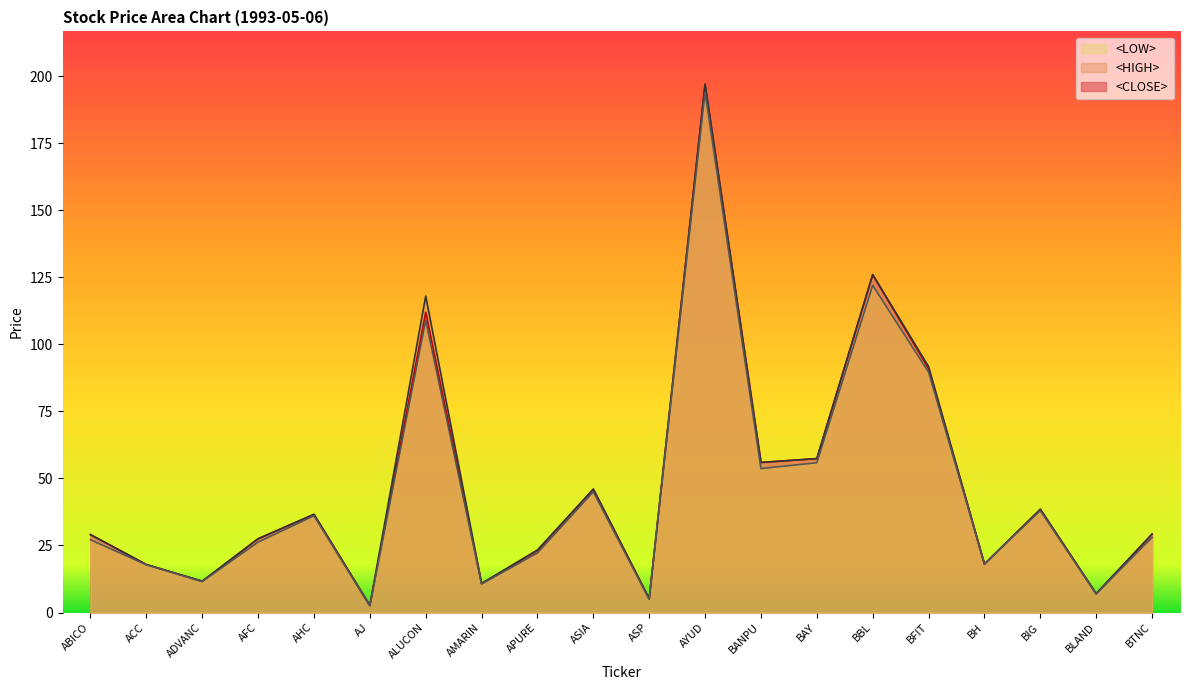

How many series are shown in this chart?

3